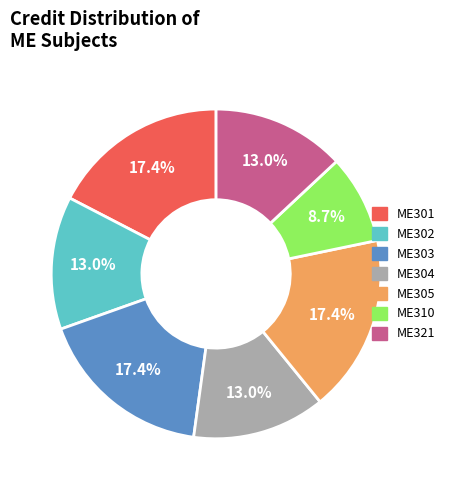

To the nearest percent, what is the difference between the largest and smallest slice percentages?

9%